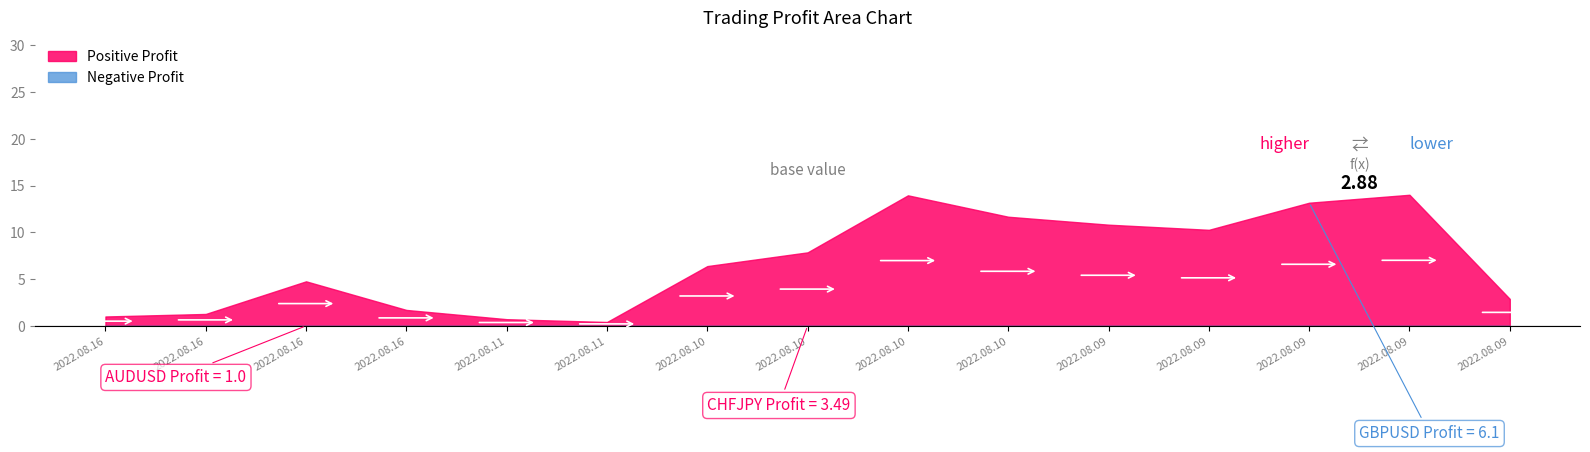

Does the chart have visible grid lines?

No